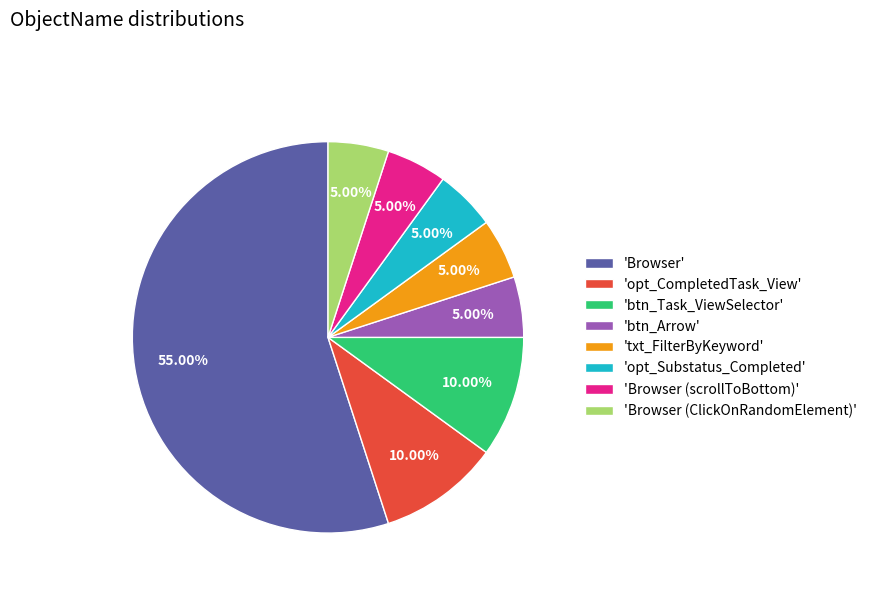

Does 'Browser' account for over 50% of the chart?

Yes